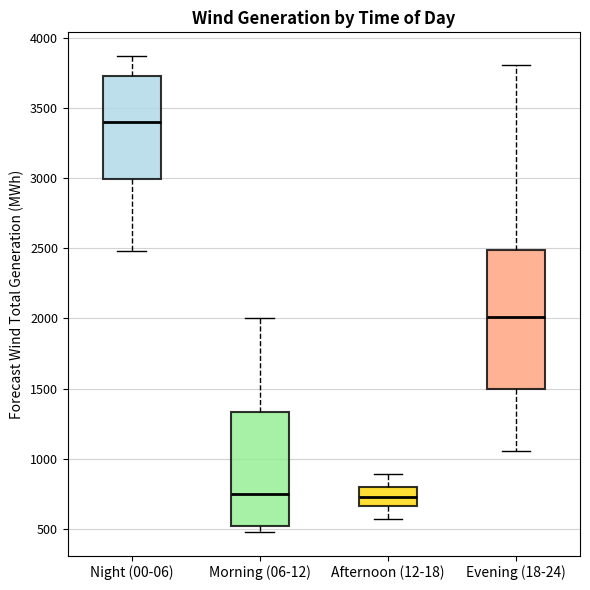

Which box is the tallest, from its lower edge to its upper edge?

Evening (18-24)